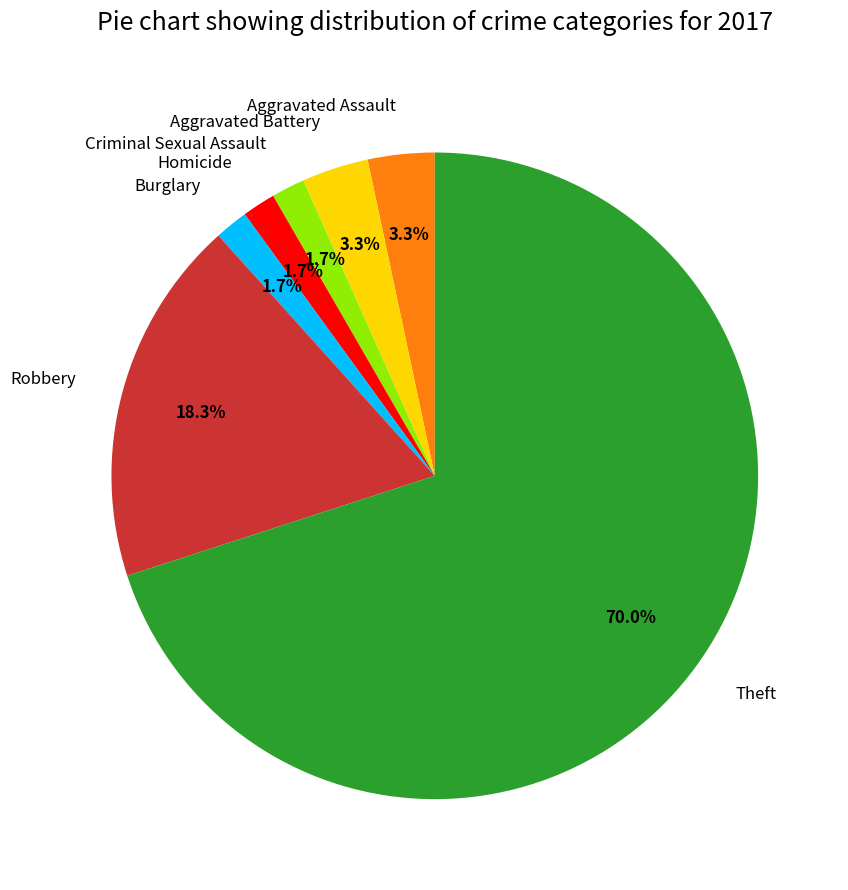

What percentage do Burglary and Theft together represent?

71.7%